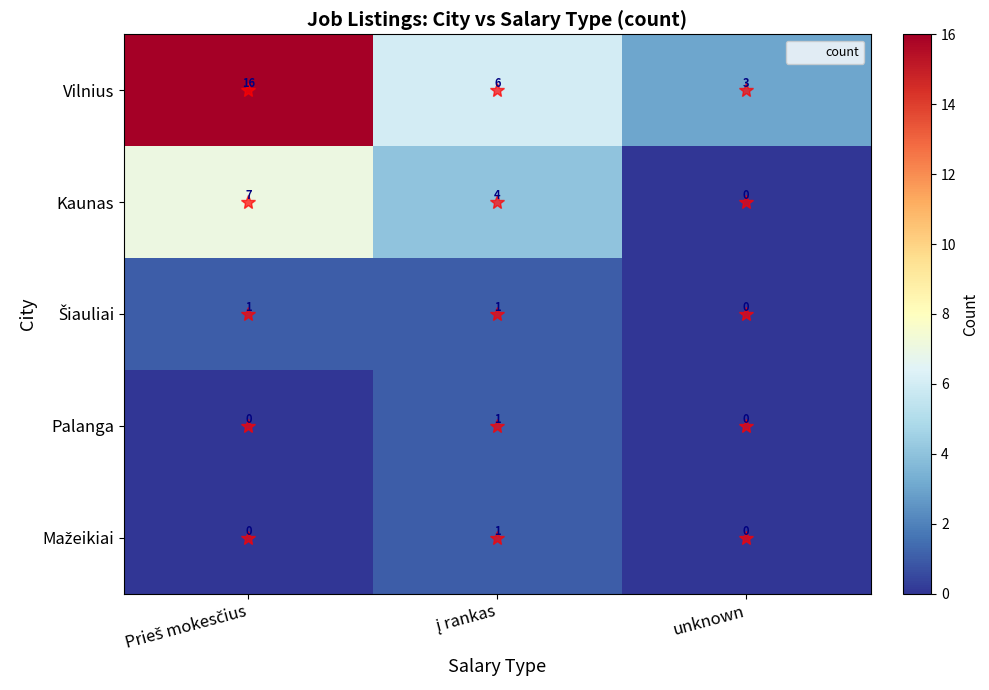

What is the difference between the maximum and minimum values in the Vilnius series?

13